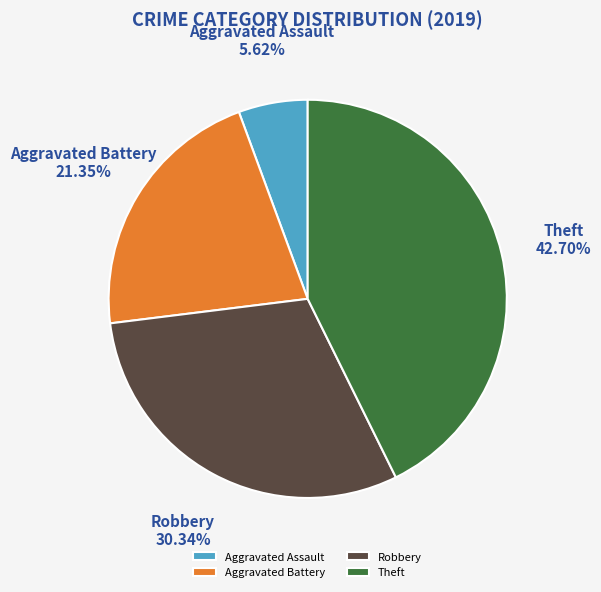

To the nearest percent, what is the combined percentage of Robbery and Theft?

73%